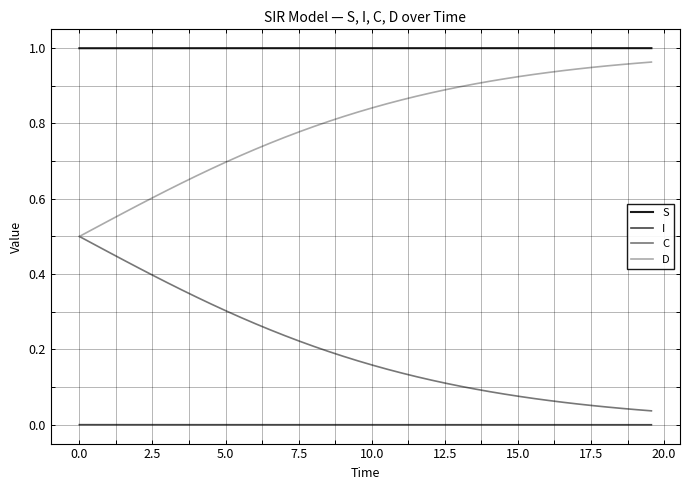

True or false: C and S intersect in this chart.

False